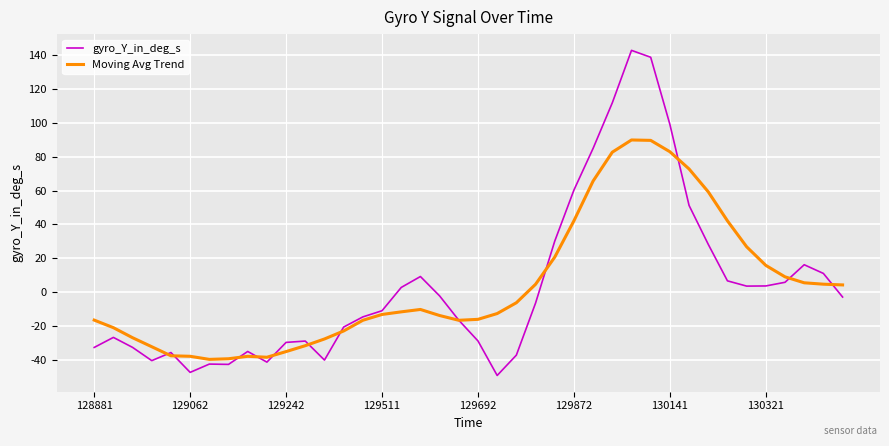

Rank the series by their maximum value, from lowest to highest.

Moving Avg Trend, gyro_Y_in_deg_s